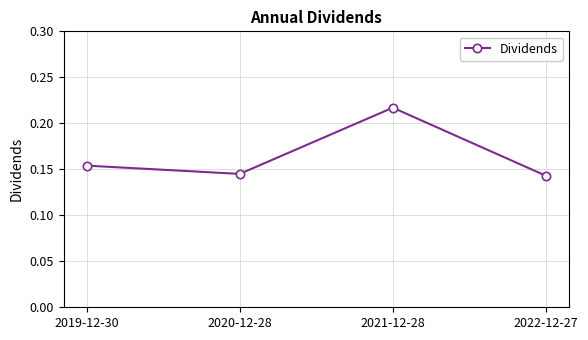

What is the change in value from 2019-12-30 to 2021-12-28?

+0.1